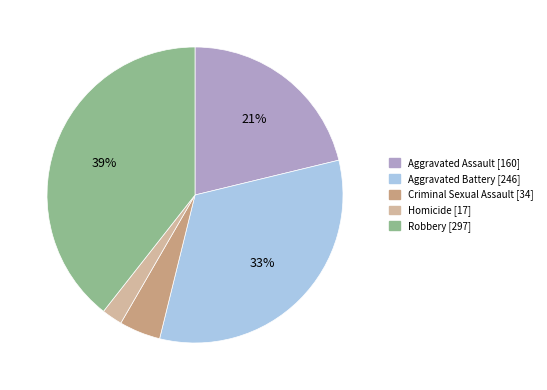

How many segments does this pie chart have?

5